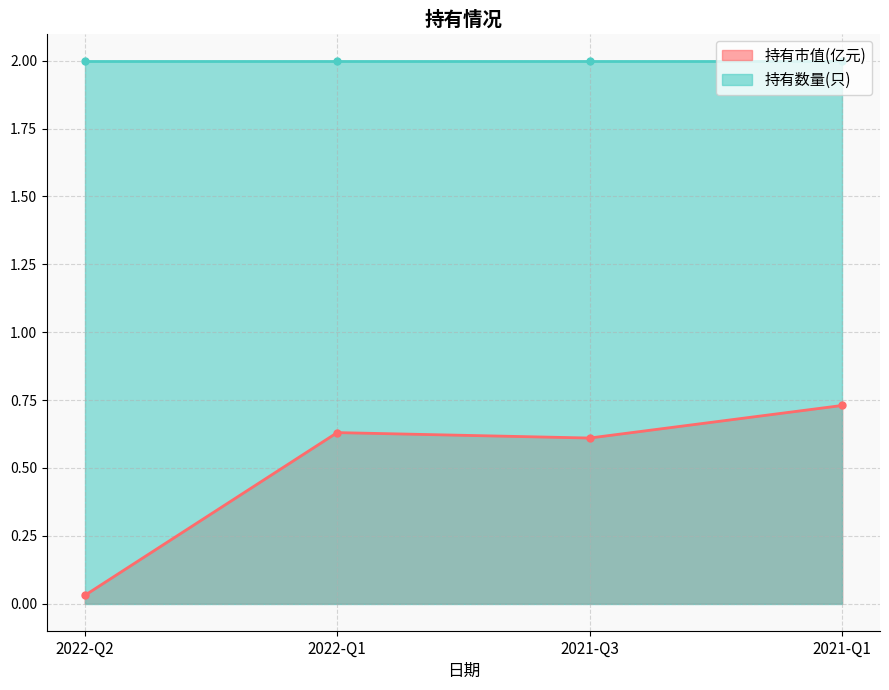

True or false: there are more than 1 points higher than both neighbors.

False